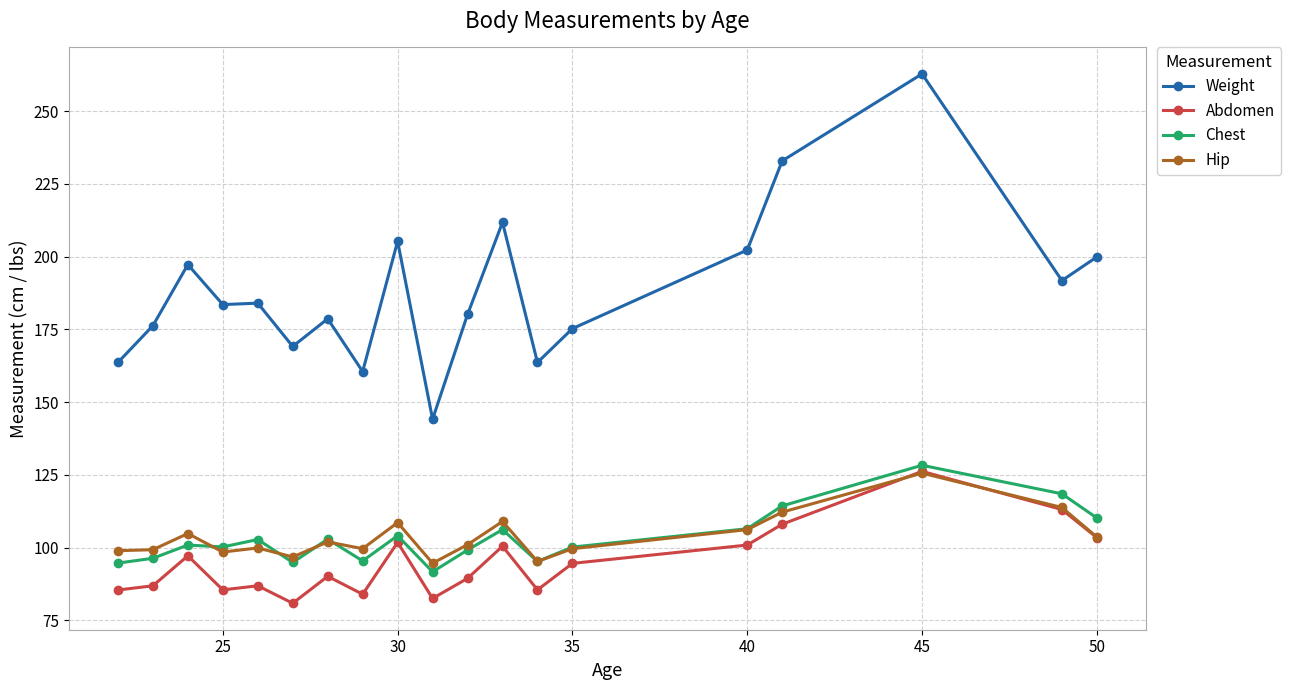

True or false: Hip and Weight cross at least once.

False